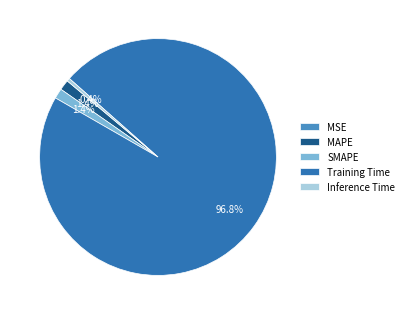

Between SMAPE and Inference Time, which is larger?

SMAPE